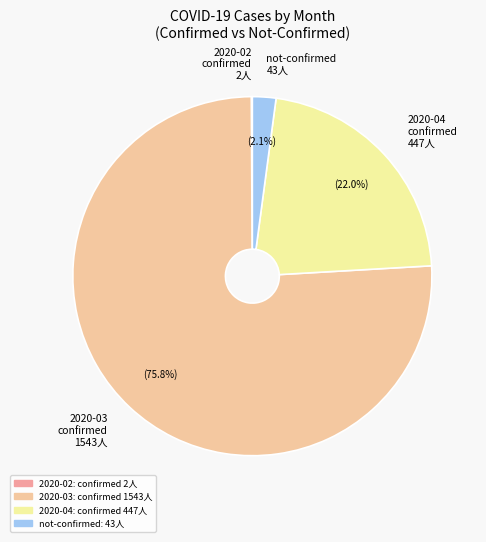

Which category has the biggest portion of the pie?

2020-03 confirmed 1543人